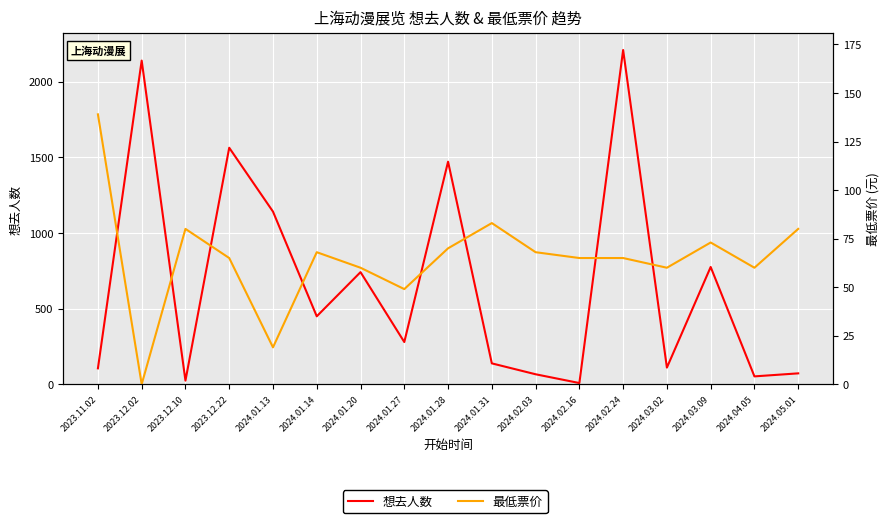

Which has a higher value, 2024.03.09 or 2023.11.02?

2024.03.09